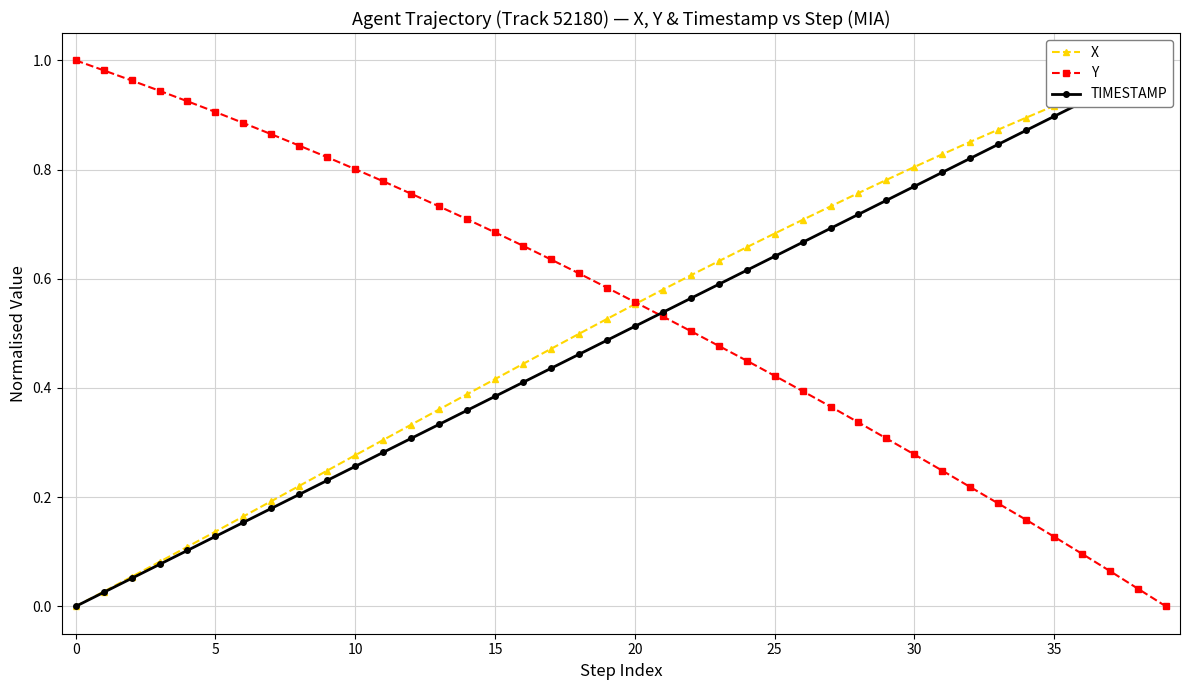

What is the sum of all Y values?

21.8